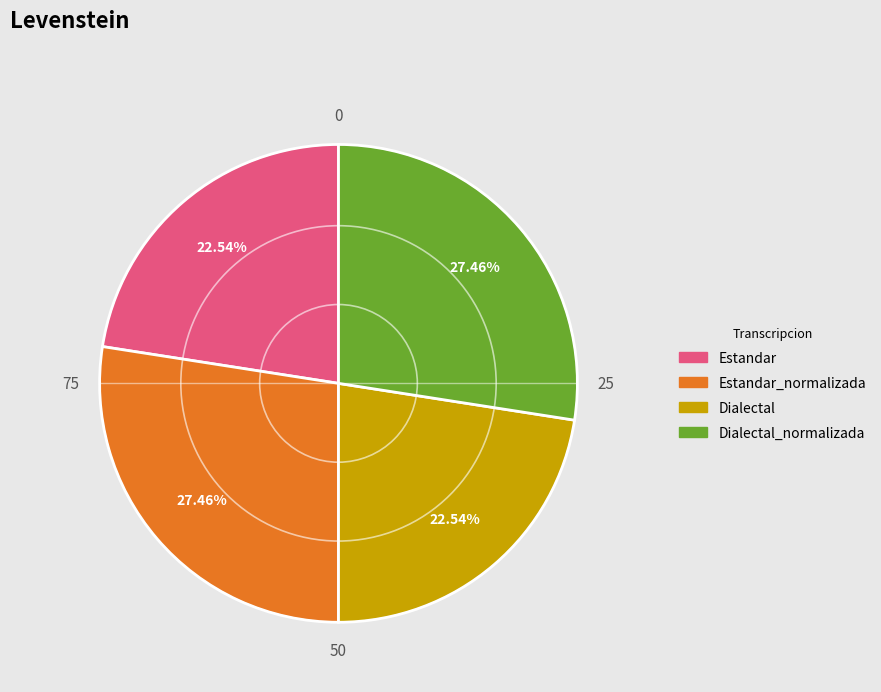

True or false: Estandar_normalizada accounts for 35% of the total.

False